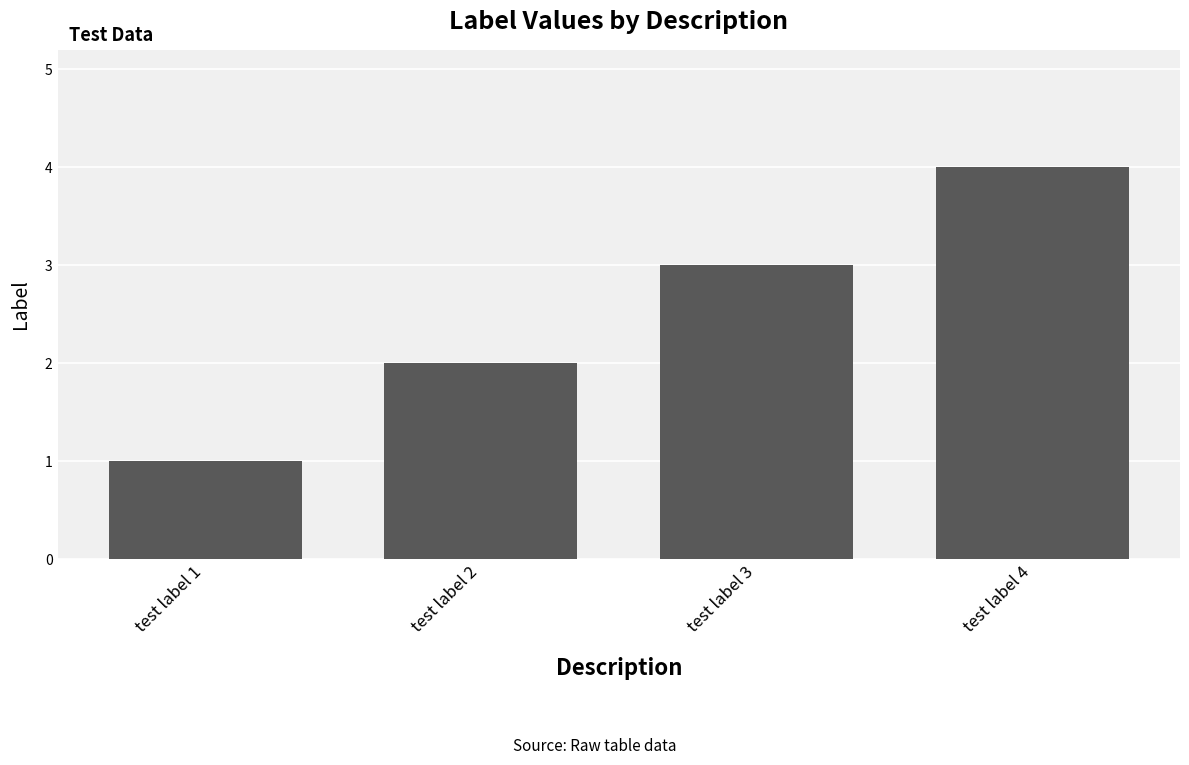

What is the change in value from test label 3 to test label 4?

+1